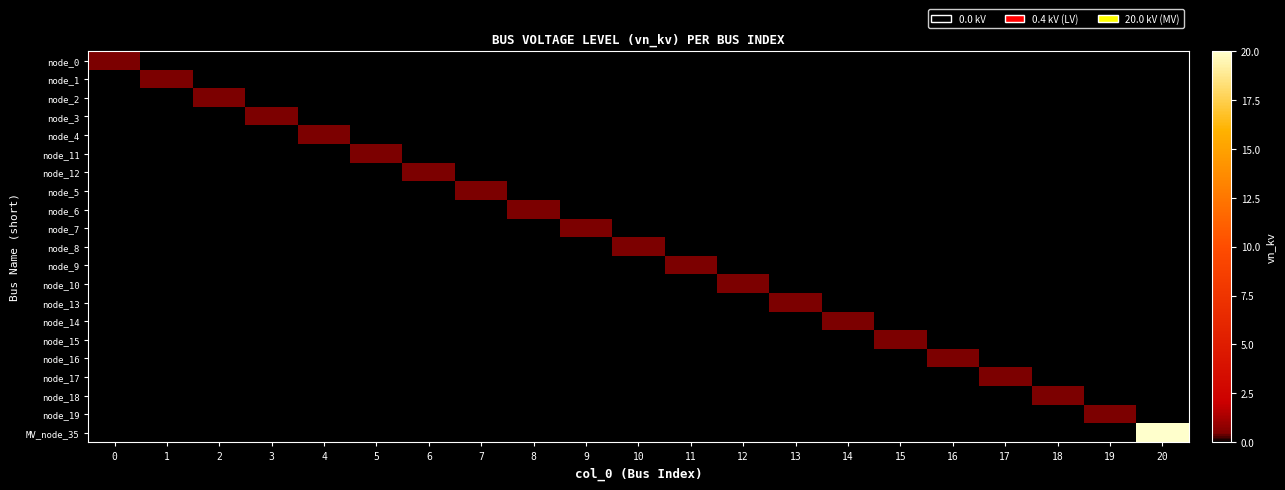

Which label corresponds to the smallest value in the chart?

1